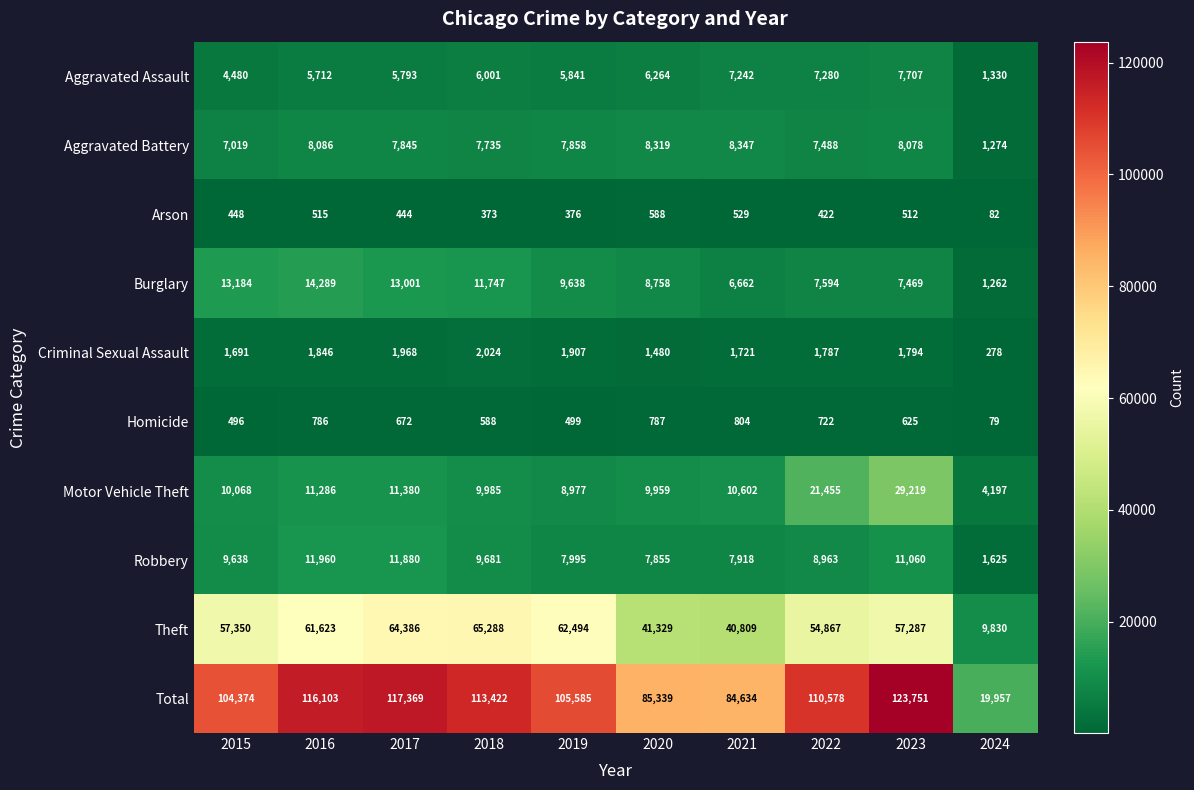

Which series has the largest total across all categories?

Total